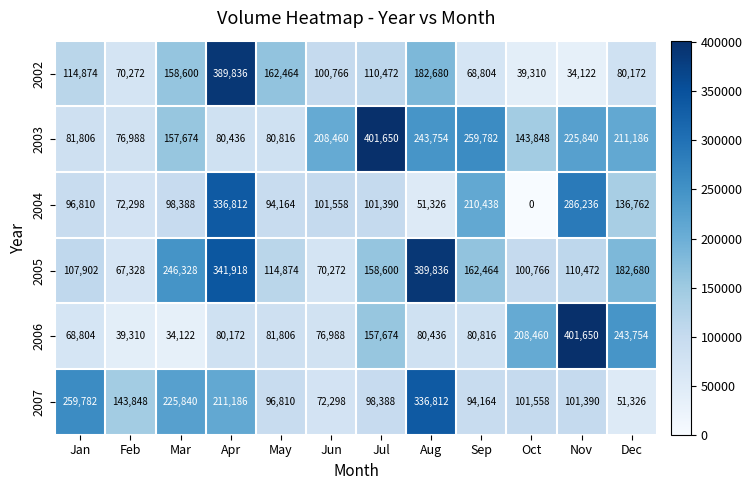

At Aug, list the series in order from largest to smallest.

2005, 2007, 2003, 2002, 2006, 2004